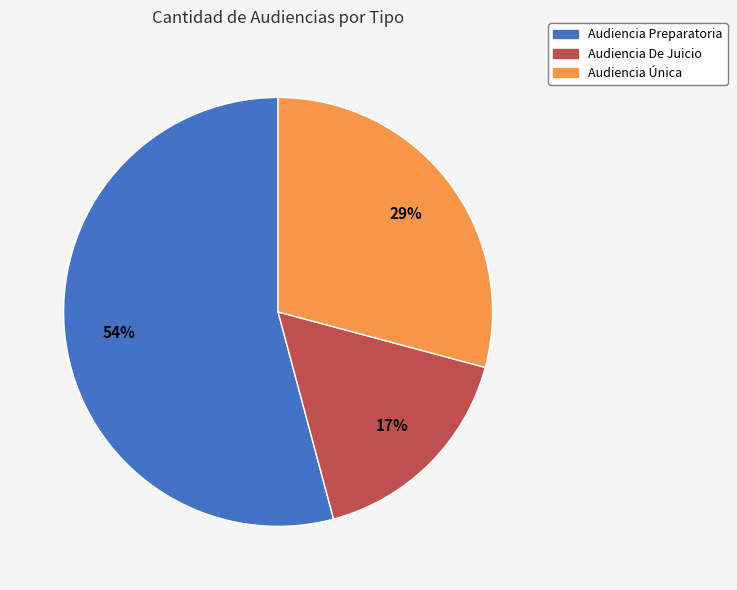

How many slices are in this pie chart?

3